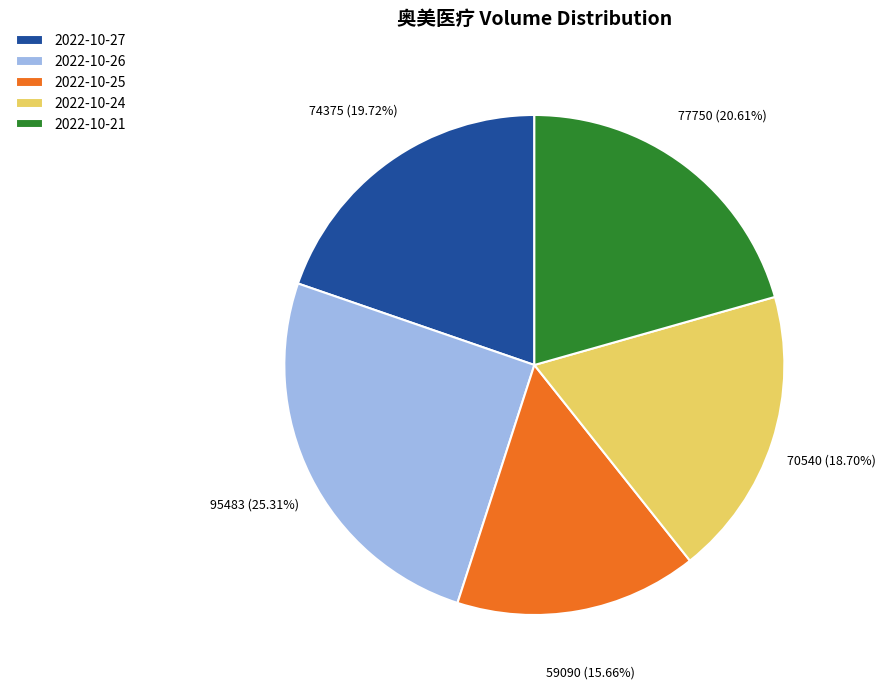

Which has a higher value, 2022-10-27 or 2022-10-25?

2022-10-27